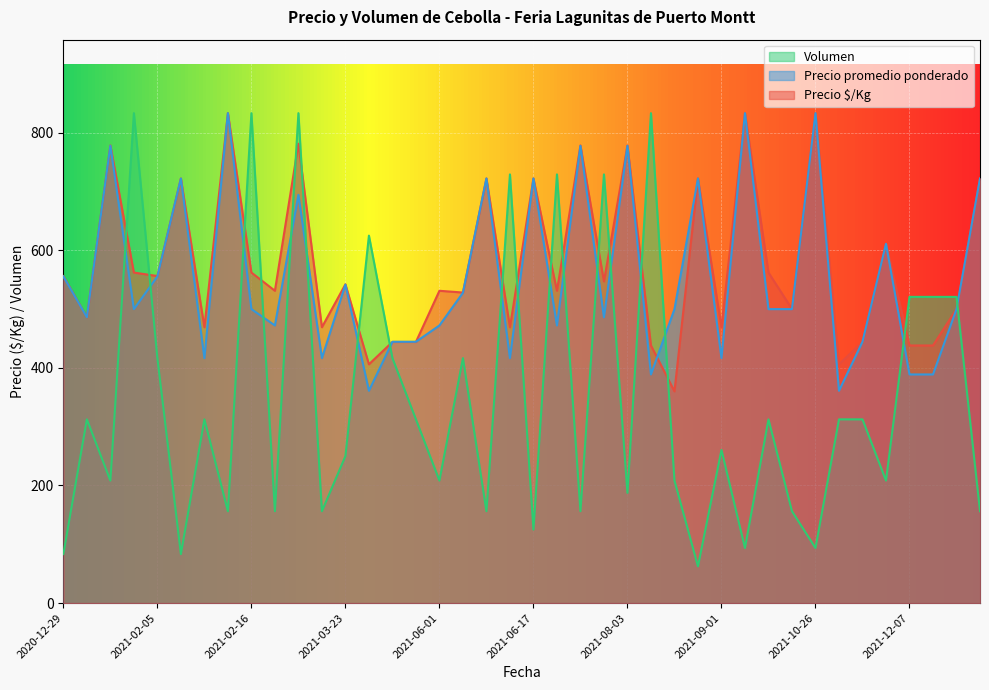

What is the label of the 34th point from the right?

2021-02-11